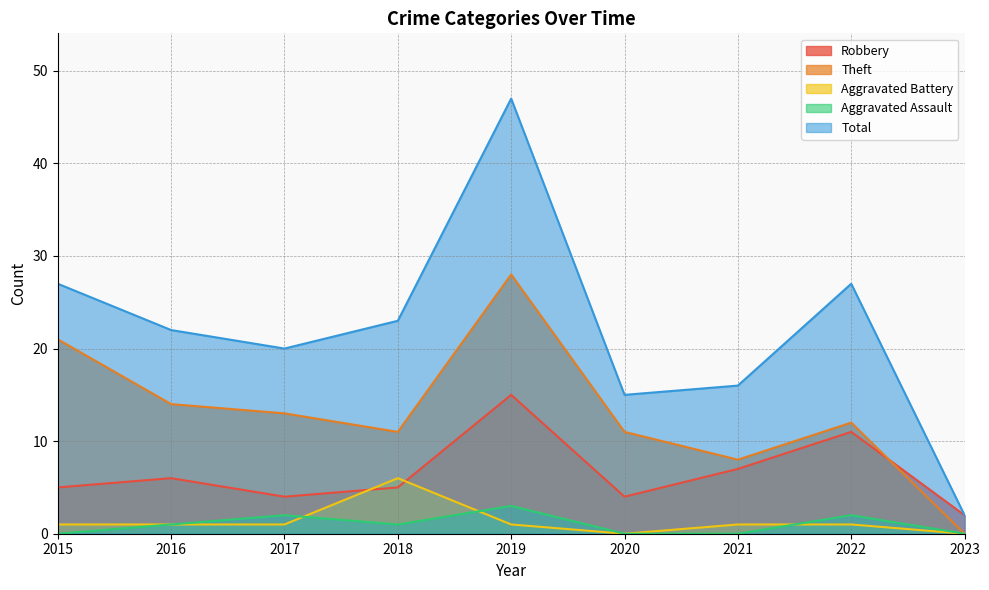

What is the sum of all Aggravated Battery values?

12